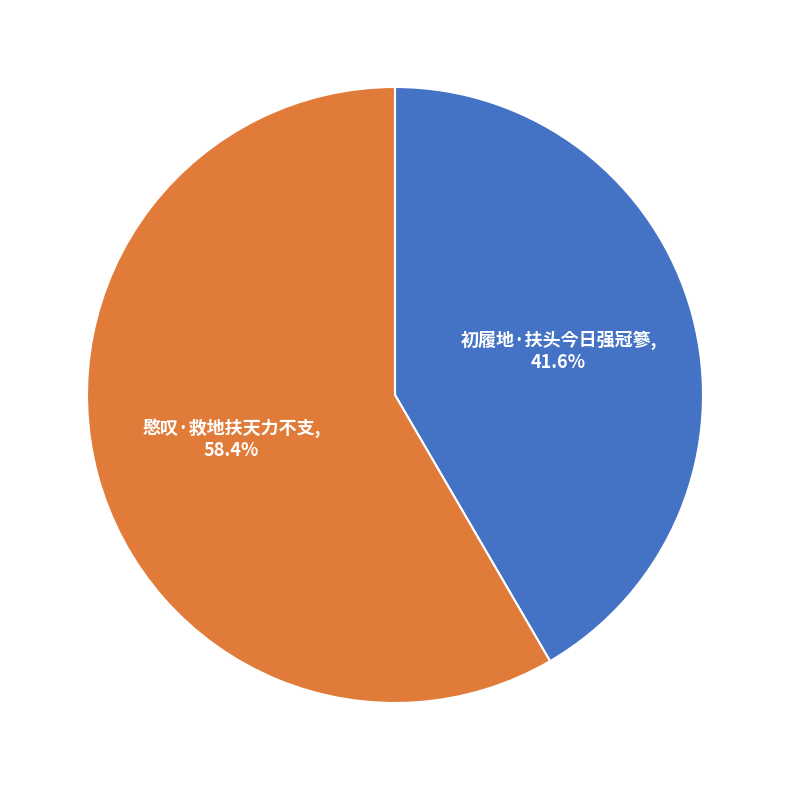

Does any single category account for the majority?

Yes